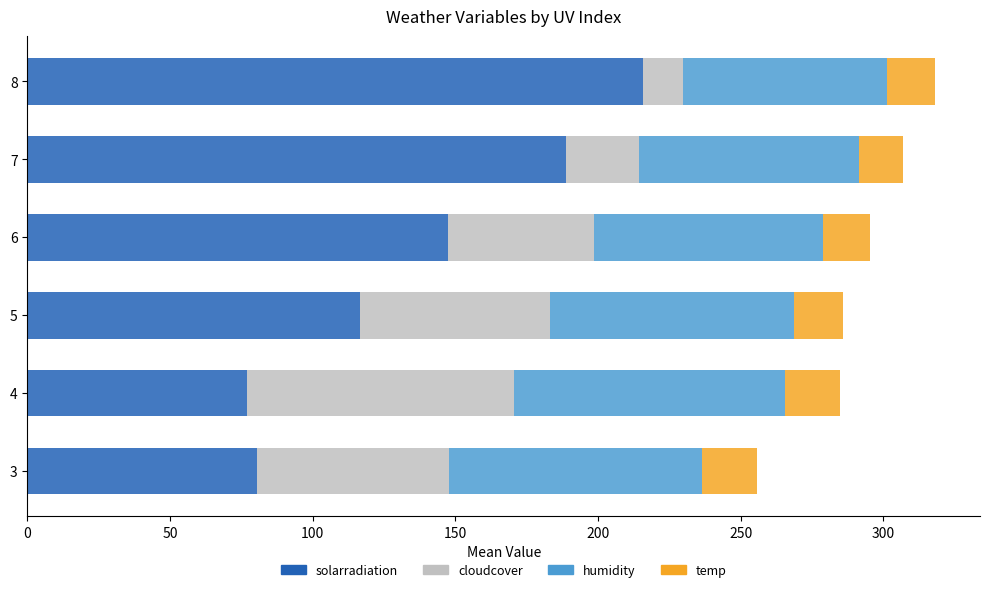

True or false: solarradiation has a value of 188.6 at 7.

True